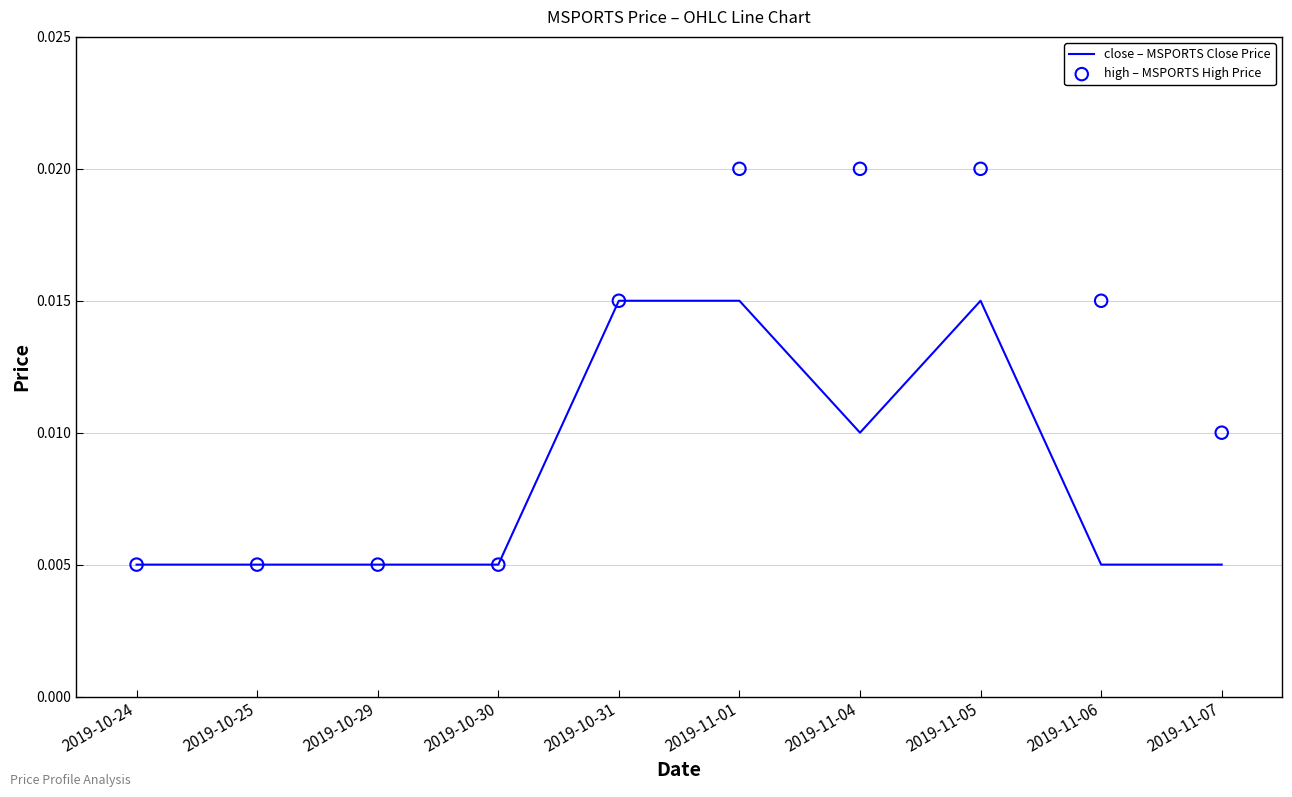

What are all the series names shown in the legend?

close – MSPORTS Close Price, high – MSPORTS High Price